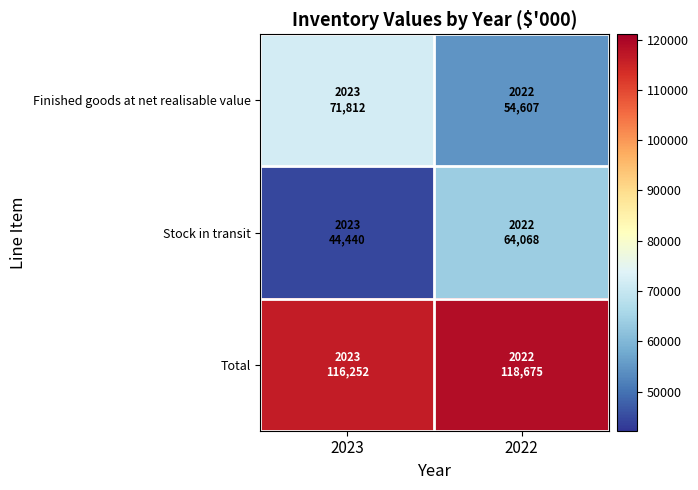

What is the total value across all series at 2023?

232504